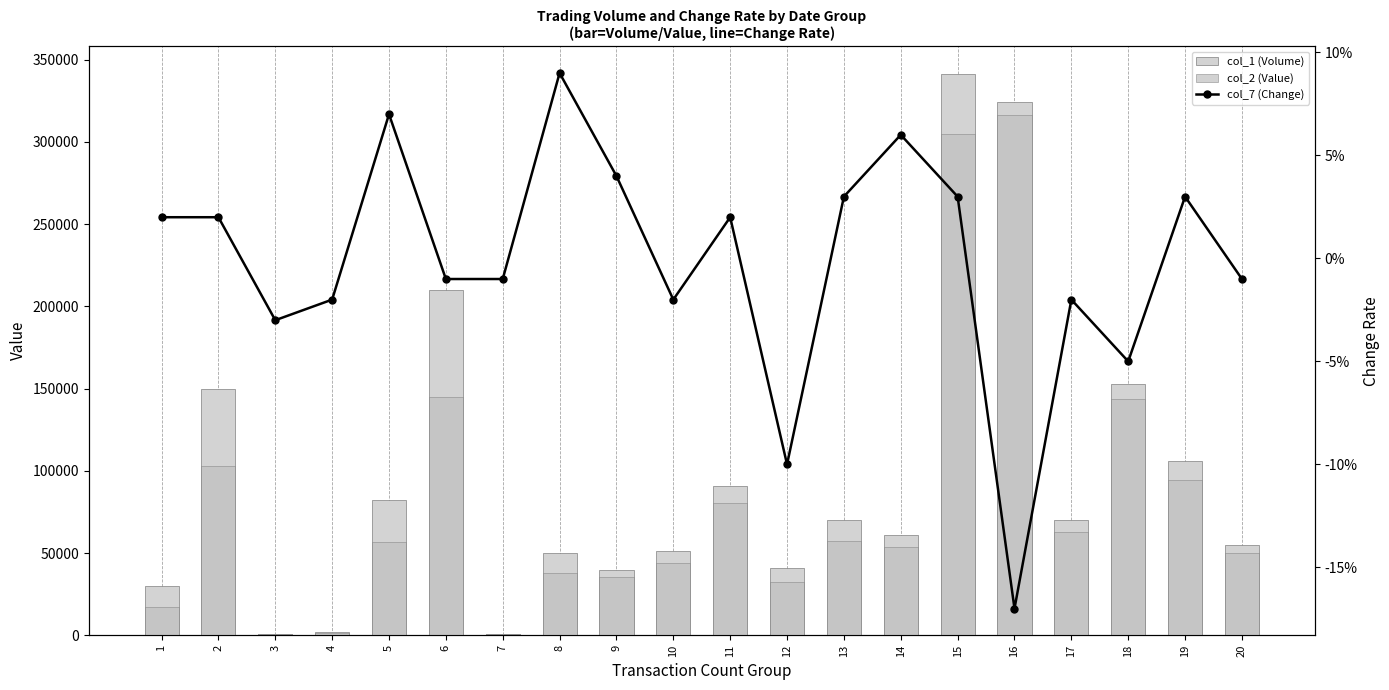

Read the col_2 (Value) value at 14.

53680.0